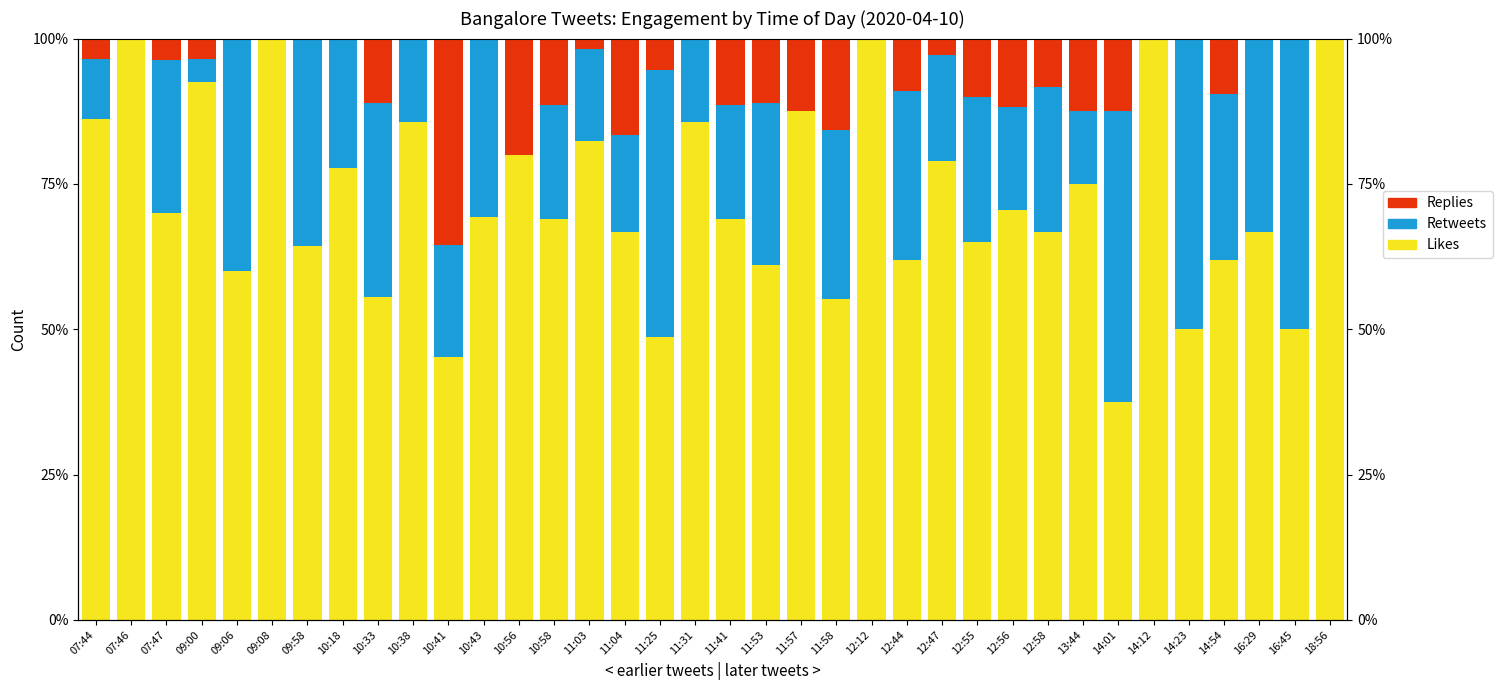

What is the difference between the maximum and minimum values in the Replies series?

35.5